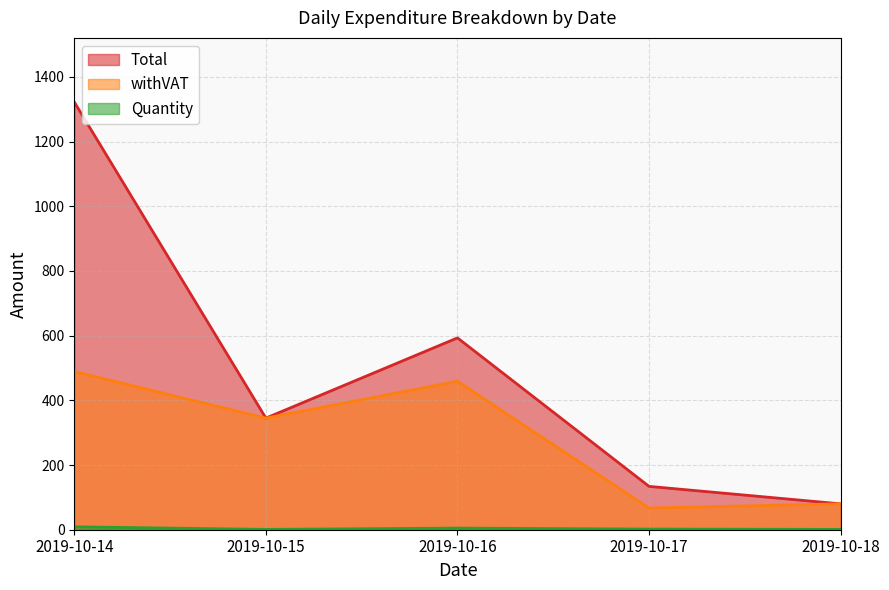

Which category has the lowest value in the Total series?

2019-10-18